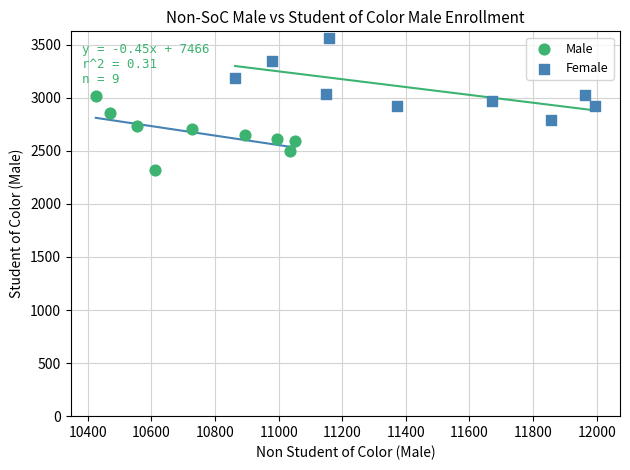

Which series has the largest Y range (max minus min)?

Female